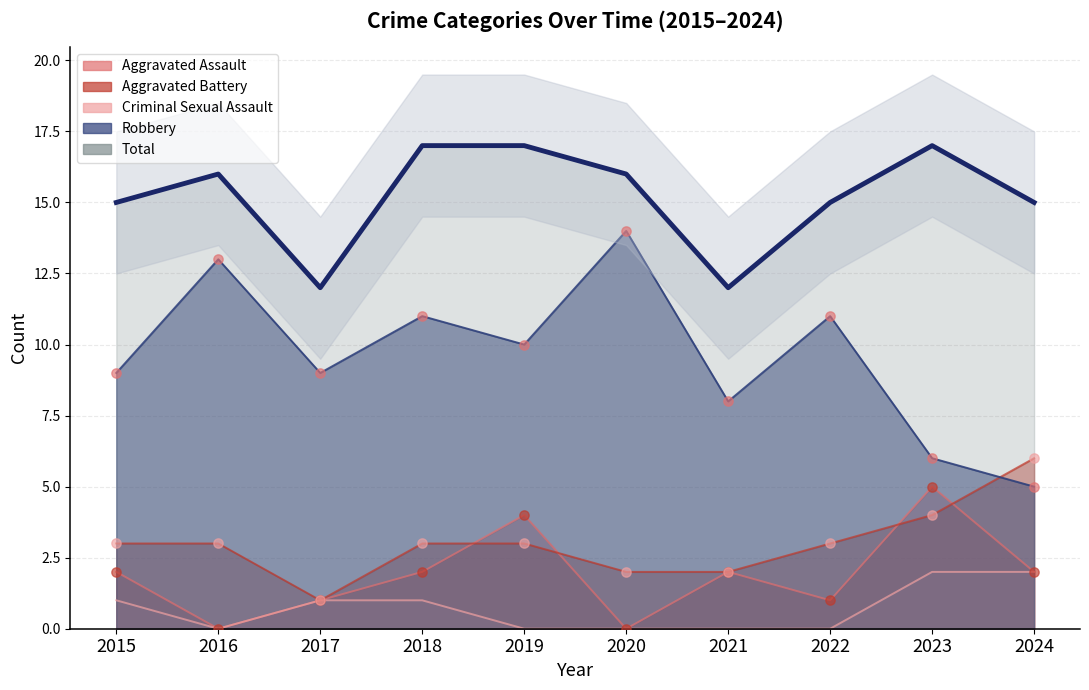

What is the total value across all series at 2017?

24